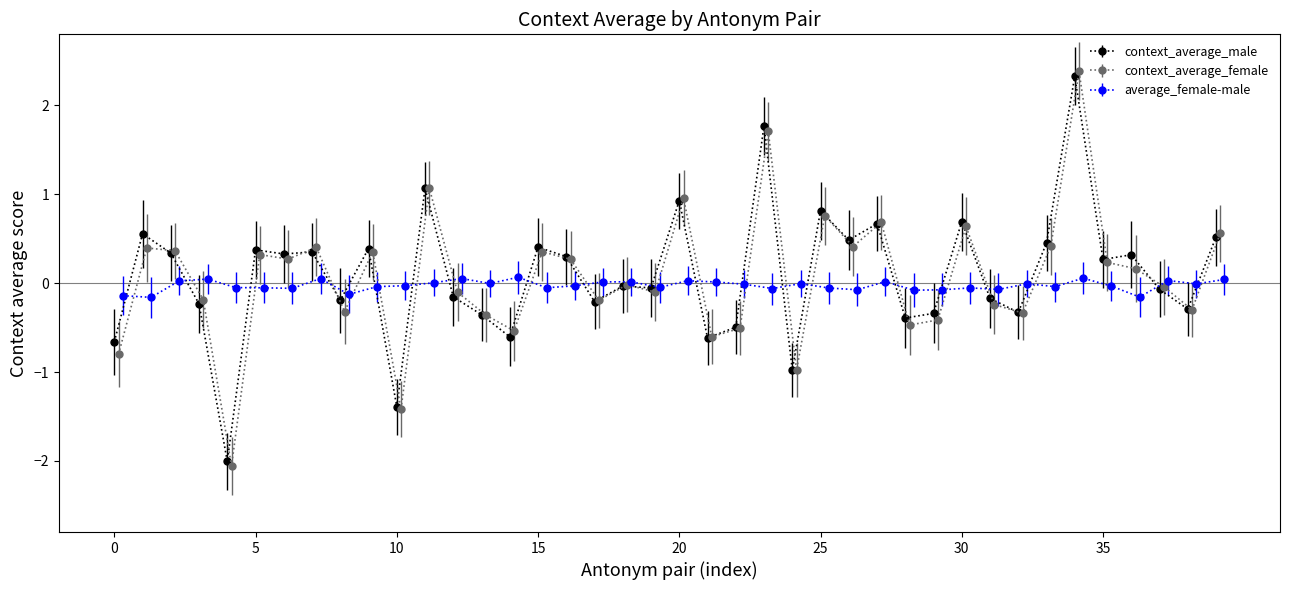

The value of context_average_male at 20 is 0.9. True or false?

True